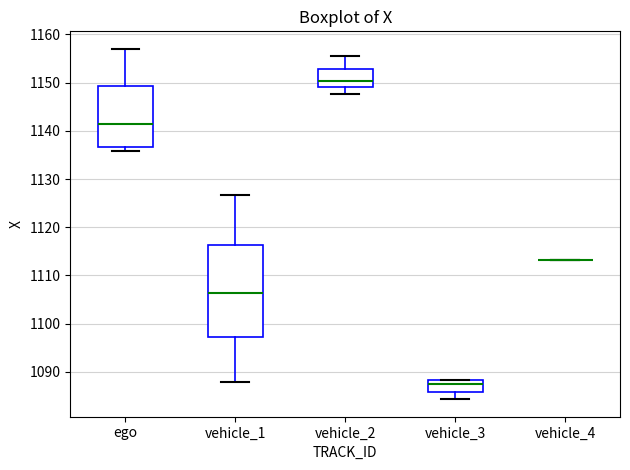

Which box is the tallest, from its lower edge to its upper edge?

vehicle_1